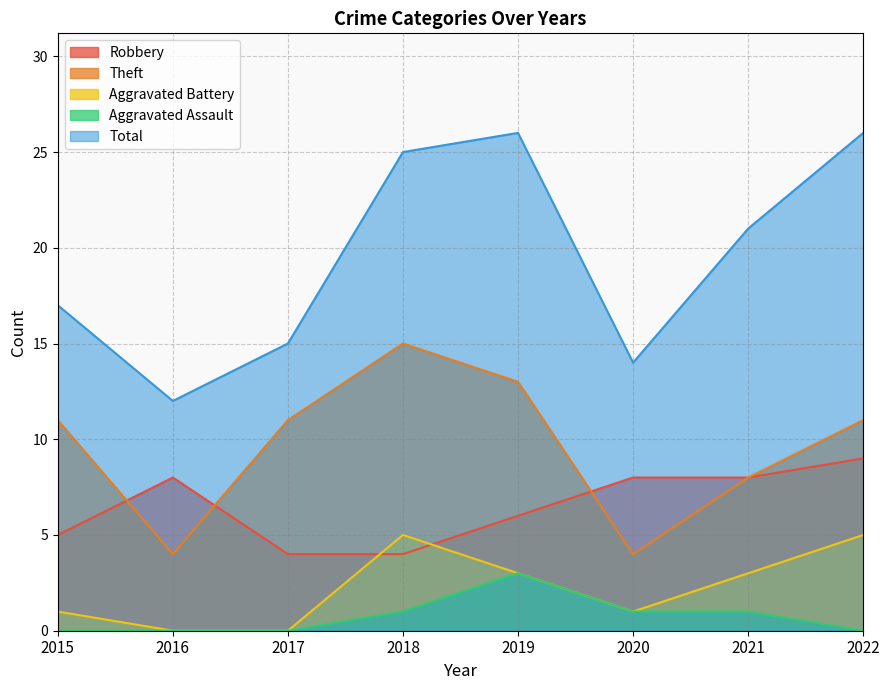

Reading left to right, list all the values displayed in this chart.

Robbery: 2015=5	2016=8	2017=4	2018=4	2019=6	2020=8	2021=8	2022=9
Theft: 2015=11	2016=4	2017=11	2018=15	2019=13	2020=4	2021=8	2022=11
Aggravated Battery: 2015=1	2016=0	2017=0	2018=5	2019=3	2020=1	2021=3	2022=5
Aggravated Assault: 2015=0	2016=0	2017=0	2018=1	2019=3	2020=1	2021=1	2022=0
Total: 2015=17	2016=12	2017=15	2018=25	2019=26	2020=14	2021=21	2022=26